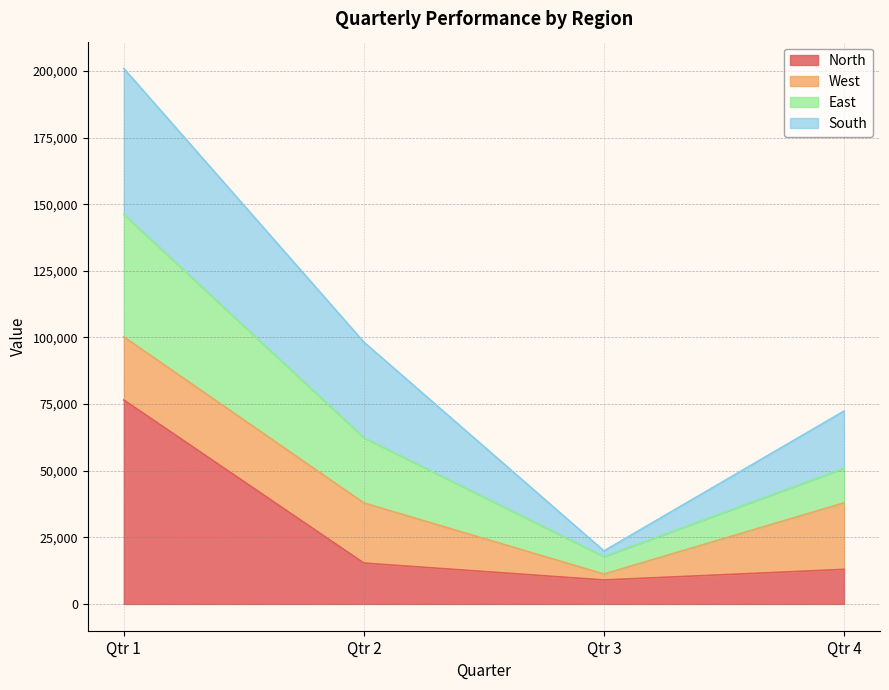

At which category is the sum across all series the highest?

Qtr 1